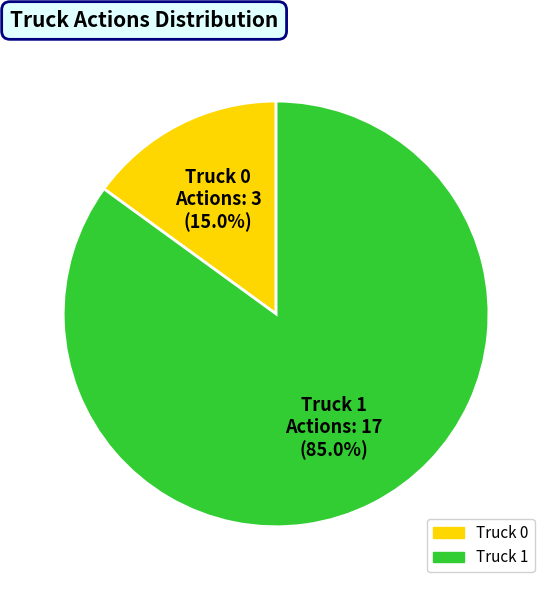

What is the ratio of the value at Truck 1 to the value at Truck 0?

5.7